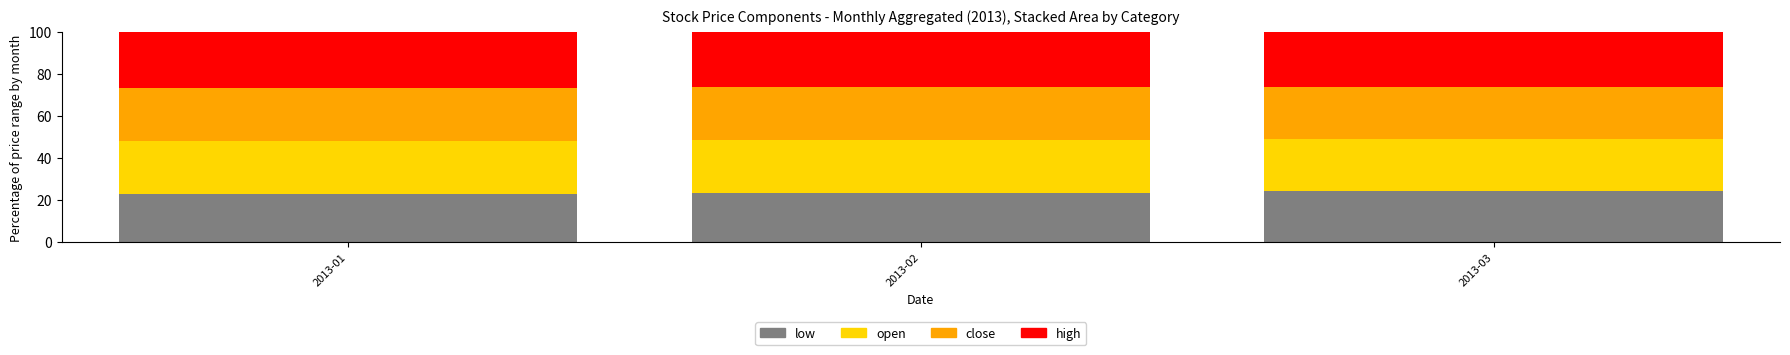

What is the total value across all series at 2013-01?

100.0